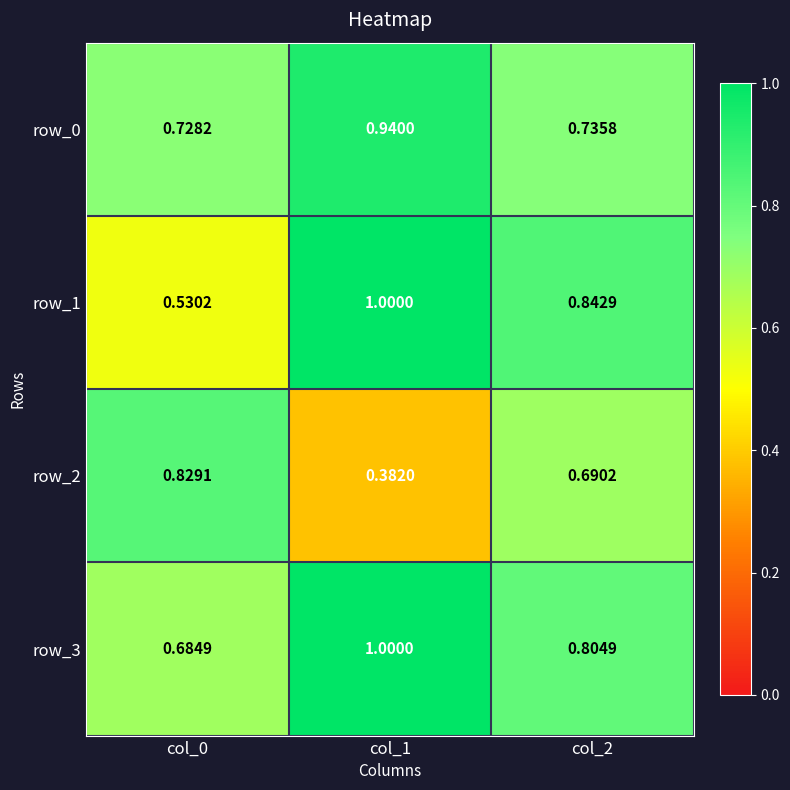

How many categories are shown in the chart?

3